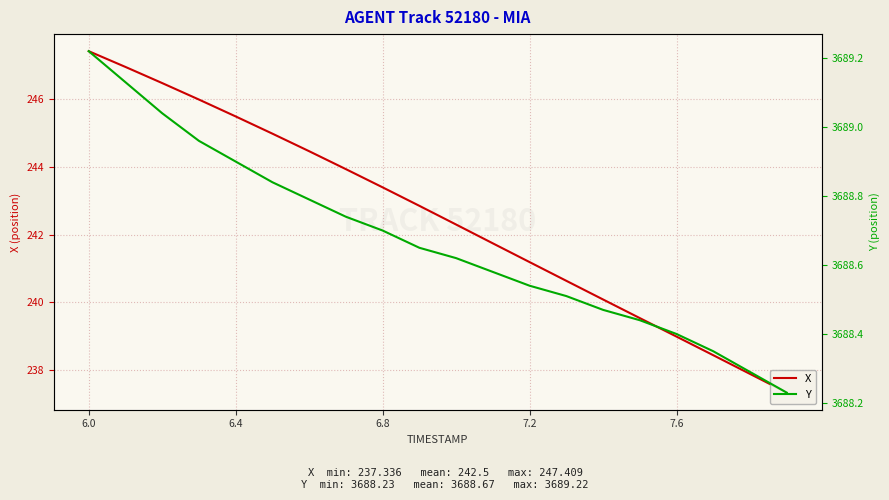

The X series shows 411.5 at 6.0. True or false?

False